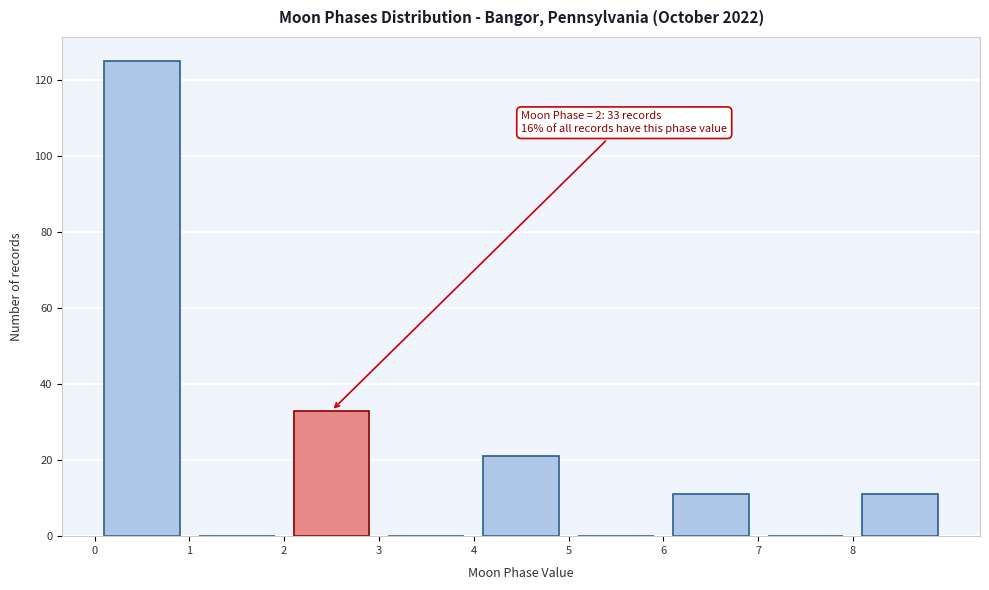

Which range on the x-axis has the tallest bar?

0 to 1